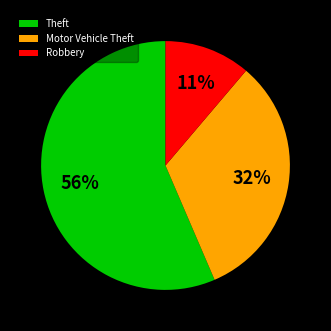

The Robbery slice represents 19% of the pie. True or false?

False